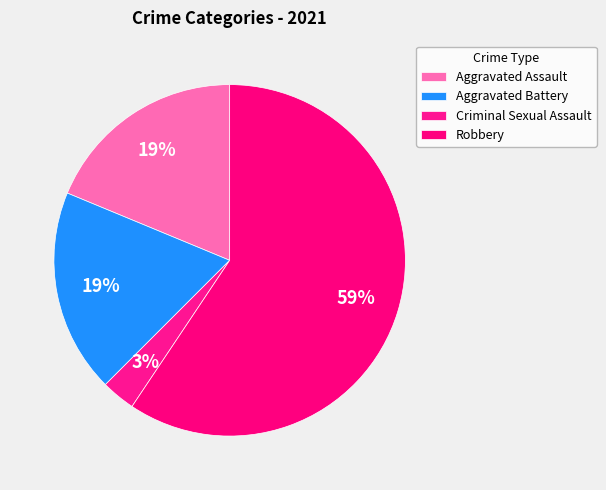

How many slices are in this pie chart?

4